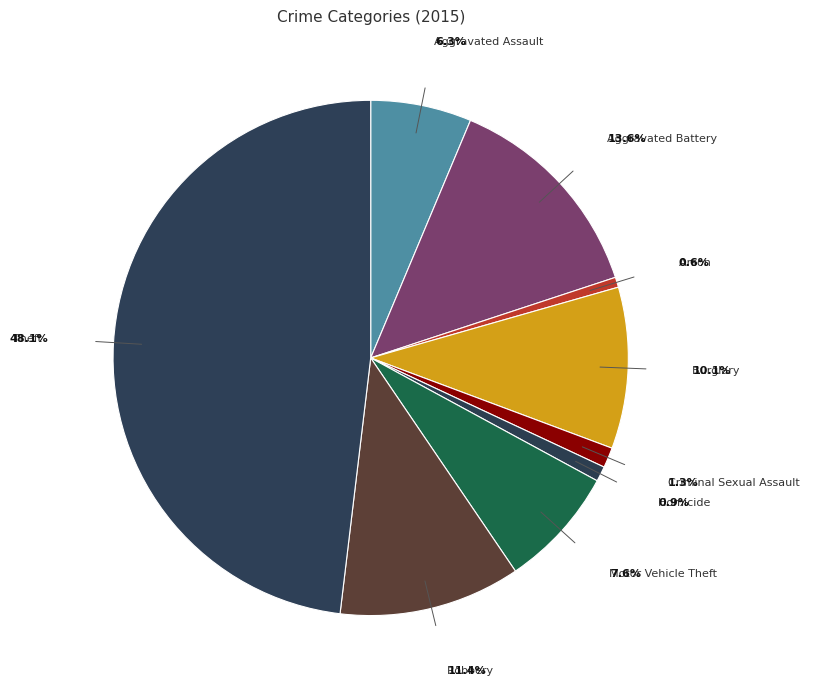

To the nearest percent, what portion does Homicide represent?

1%